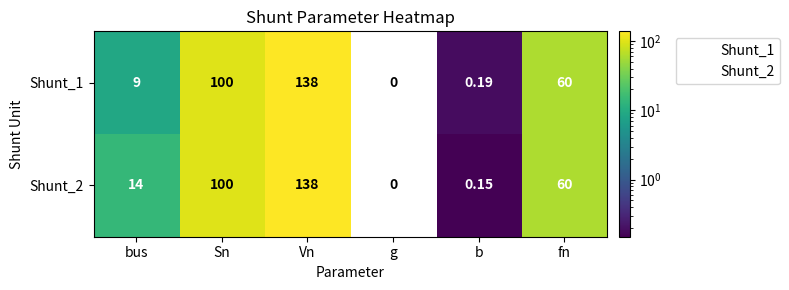

Is it true that Shunt_2 equals 165.6 at Sn?

False